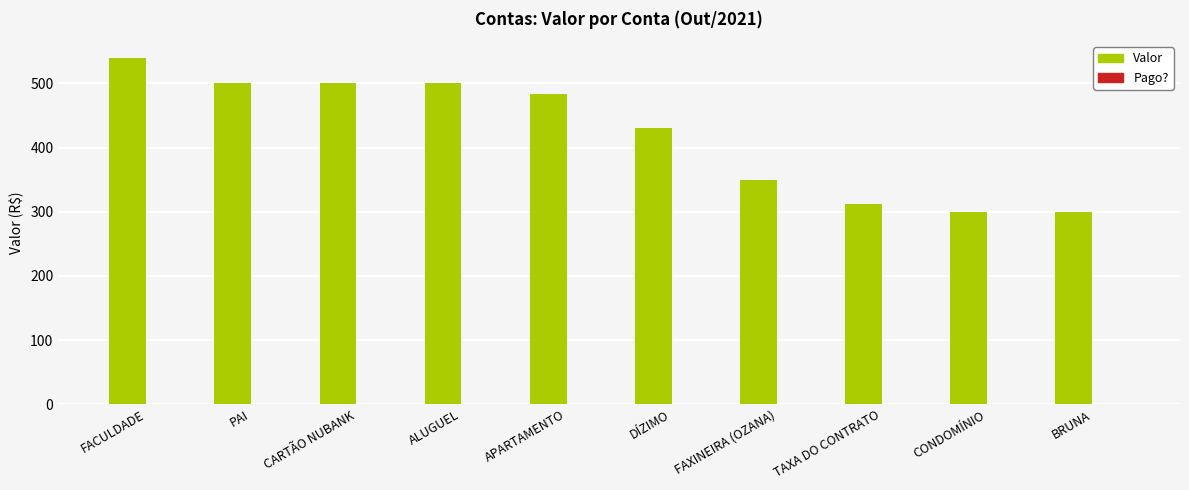

Reading left to right, extract all data points from this chart.

539.0	500.0	500.0	500.0	484.1	430.0	350.0	311.6	300.0	300.0